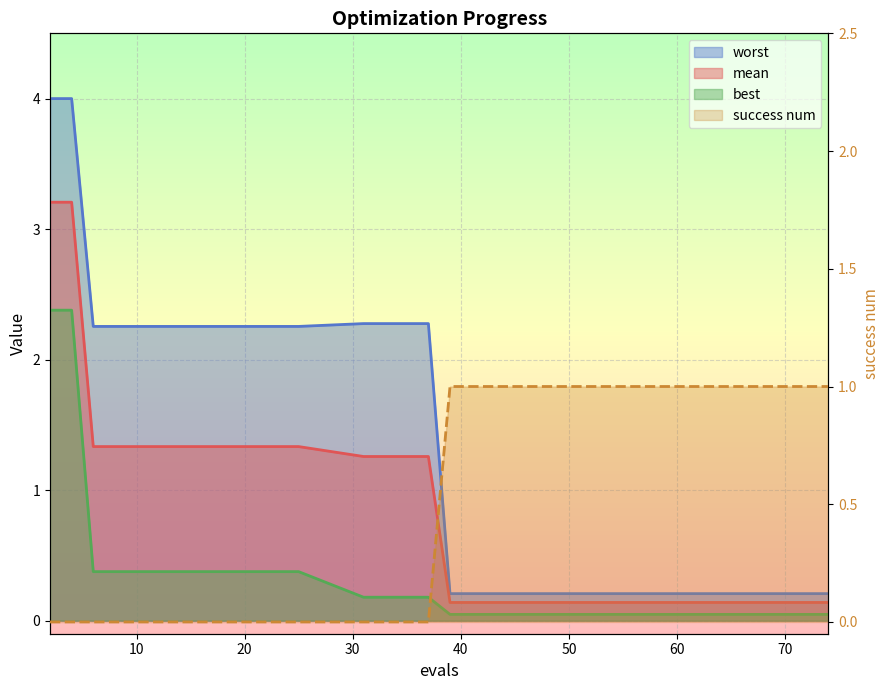

Is it true that mean equals 1.9 at 2?

False